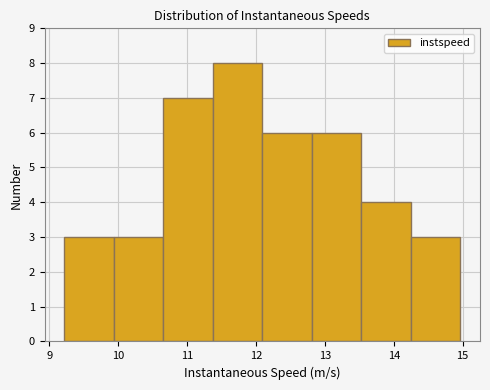

What is the height of the bar covering 11.4 to 12.1 on the x-axis? Neither the bar edges nor the heights are printed on the chart, so give them approximately, as read against the axes.

8